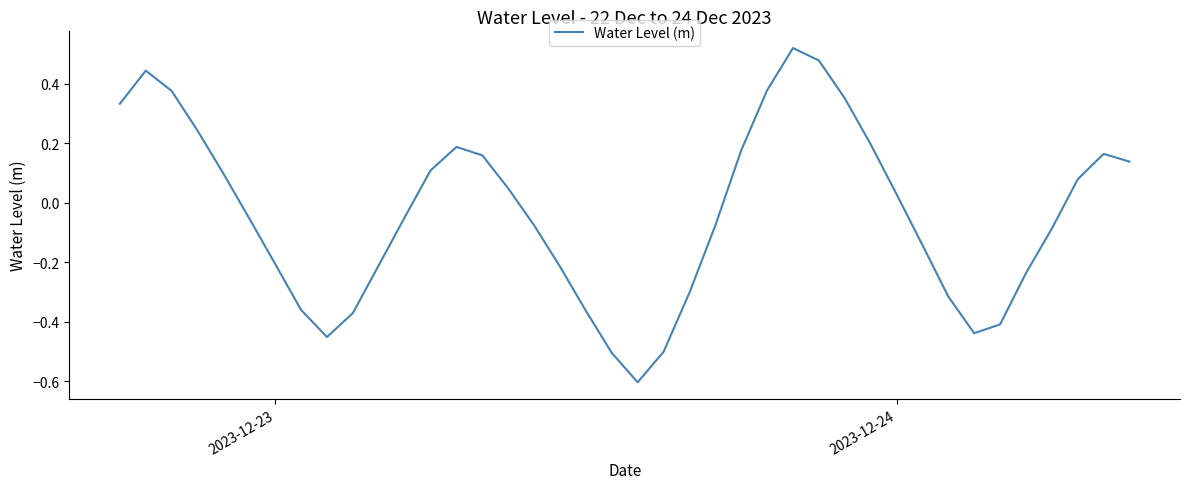

What is the minimum value shown in the chart?

-0.6